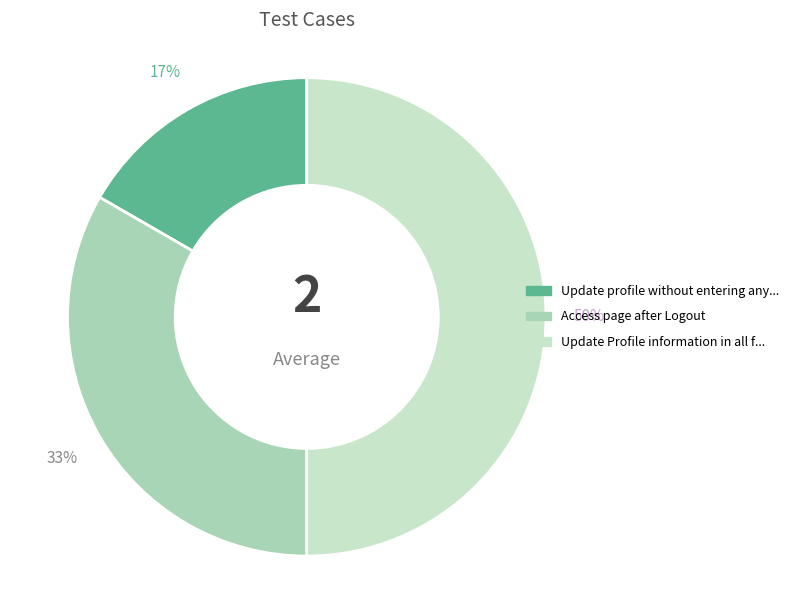

To the nearest percent, what is the difference between the largest and smallest slice percentages?

33%